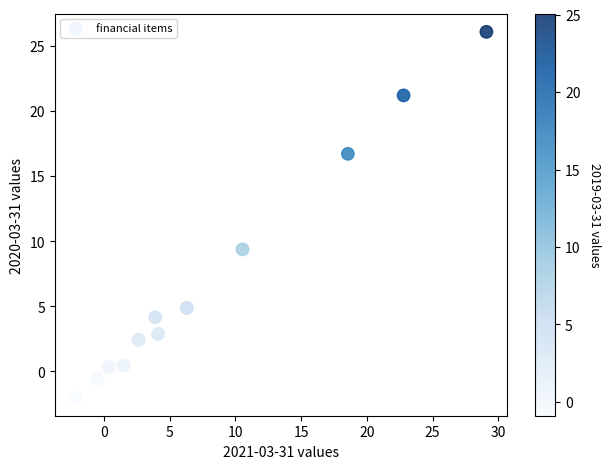

What Y value in the scatter plot is closest to 12?

9.4